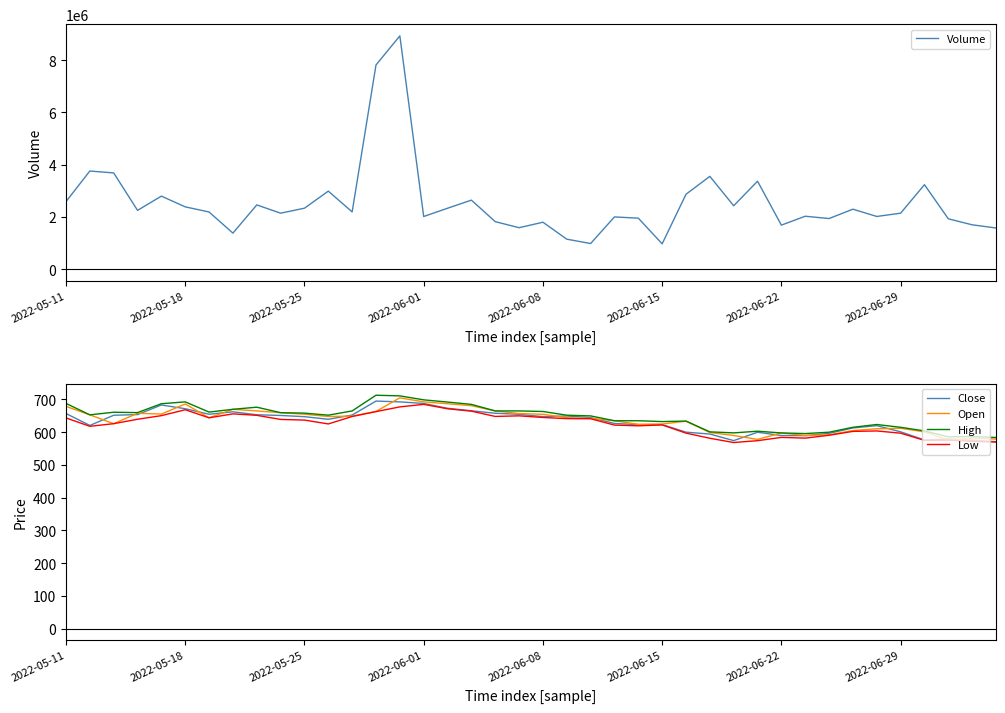

Reading left to right, what are all the values shown in this chart?

Volume: 2586387.0	3756193.0	3683558.0	2251248.0	2795767.0	2385266.0	2189389.0	1380474.0	2459723.0	2143475.0	2333806.0	2987486.0	2191764.0	7812575.0	8925215.0	2016185.0	2332416.0	2642554.0	1819887.0	1587641.0	1797454.0	1149323.0	982264.0	2000311.0	1952853.0	971460.0	2867076.0	3552167.0	2426937.0	3366401.0	1686383.0	2026544.0	1938626.0	2296044.0	2017990.0	2143251.0	3232913.0	1928361.0	1698911.0	1576894.0
Close: 657.1	620.7	651.8	653.8	683.2	671.8	654.8	662.2	653.2	651.2	647.5	639.4	652.5	695.1	692.7	687.8	673.1	665.4	657.9	654.7	647.6	649.5	644.7	626.7	623.2	623.3	600.1	594.3	574.2	599.8	589.8	589.5	596.5	613.0	620.0	601.2	576.2	579.2	575.4	570.8
Open: 678.9	653.0	626.0	657.8	655.5	686.2	644.0	670.0	665.0	659.7	655.0	648.0	649.0	663.5	705.0	692.7	687.0	681.0	665.0	657.0	654.7	644.5	642.0	635.0	624.0	625.0	633.6	599.0	590.0	578.0	597.7	589.8	592.0	605.0	610.5	612.0	601.2	576.2	581.5	579.0
High: 688.0	653.0	661.0	659.8	687.0	692.7	661.5	670.0	676.4	659.7	658.2	652.0	665.0	713.0	711.0	698.8	692.1	685.0	665.0	665.0	663.3	651.9	649.8	635.0	635.0	632.5	634.0	601.0	597.9	603.0	597.7	595.8	600.0	615.0	623.5	615.0	603.9	585.8	586.5	583.8
Low: 643.7	618.0	626.0	639.5	650.5	668.6	644.0	656.0	651.5	639.0	637.0	625.2	648.0	662.8	677.3	685.0	671.6	664.3	648.2	650.0	645.0	641.5	641.2	621.7	619.5	622.2	597.2	581.5	568.5	574.0	584.2	581.9	590.6	602.5	603.8	597.0	575.0	575.7	572.0	570.0